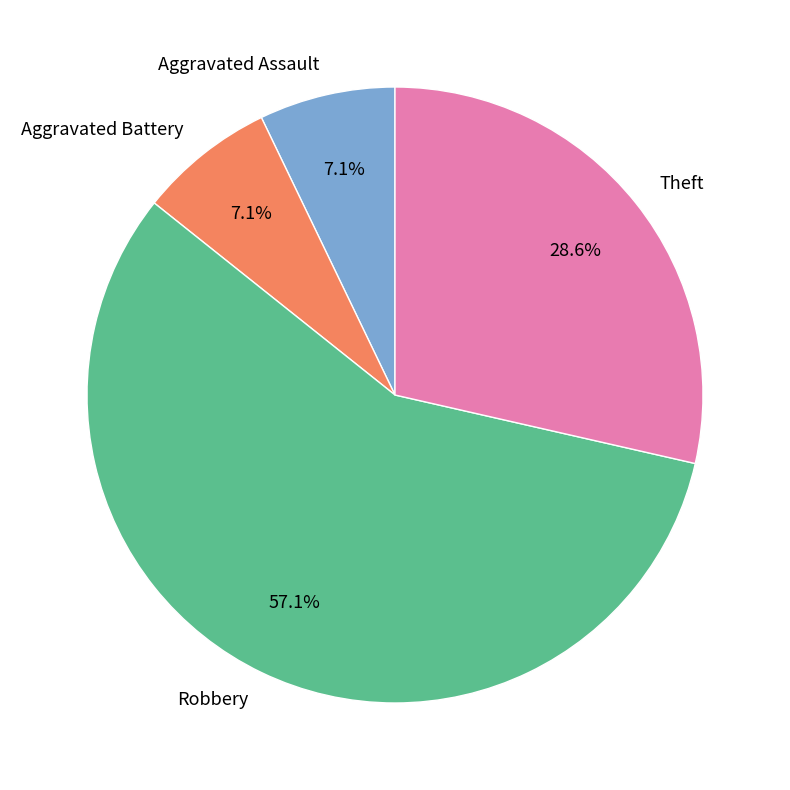

What is the largest slice in the pie chart?

Robbery